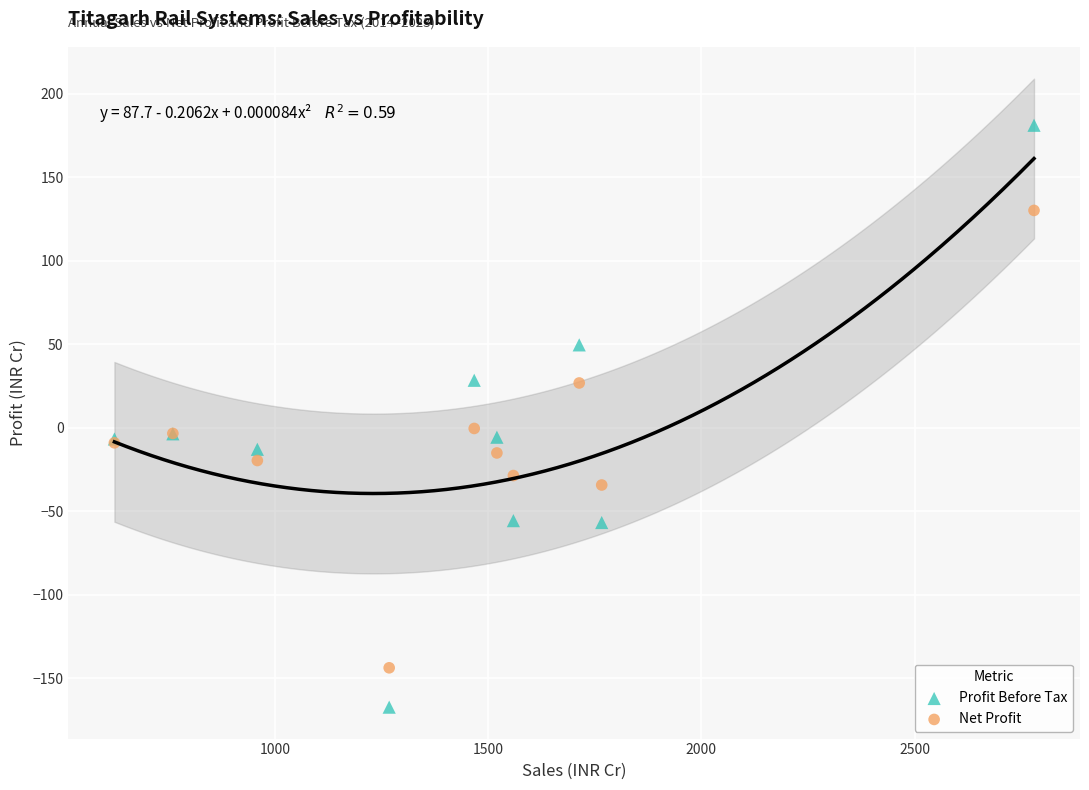

Which series has the widest spread of Y values?

Profit Before Tax